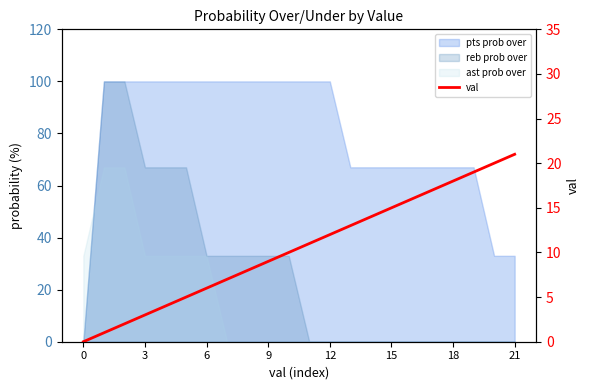

How many data points are less than 11?

11